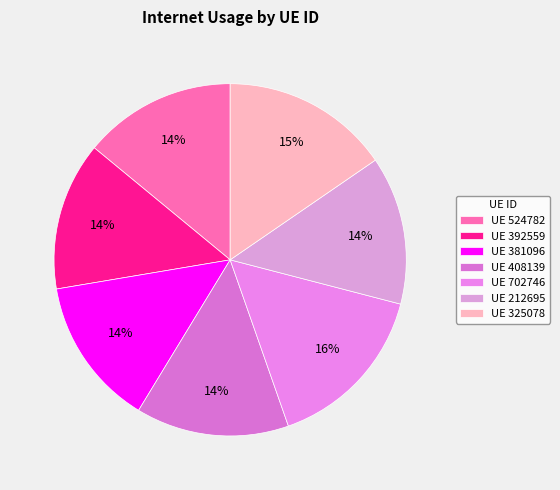

Which slice is the smallest?

212695